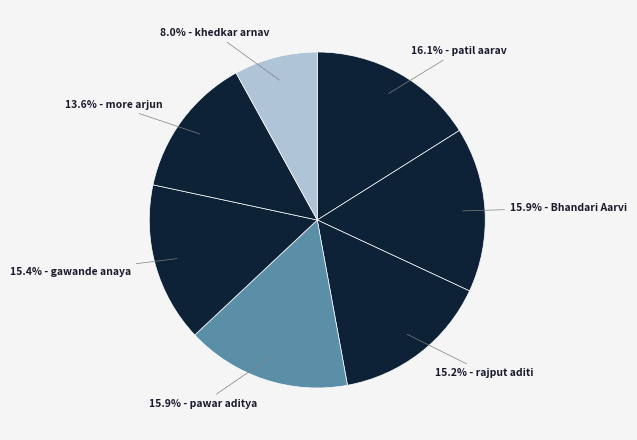

How many segments does this pie chart have?

7